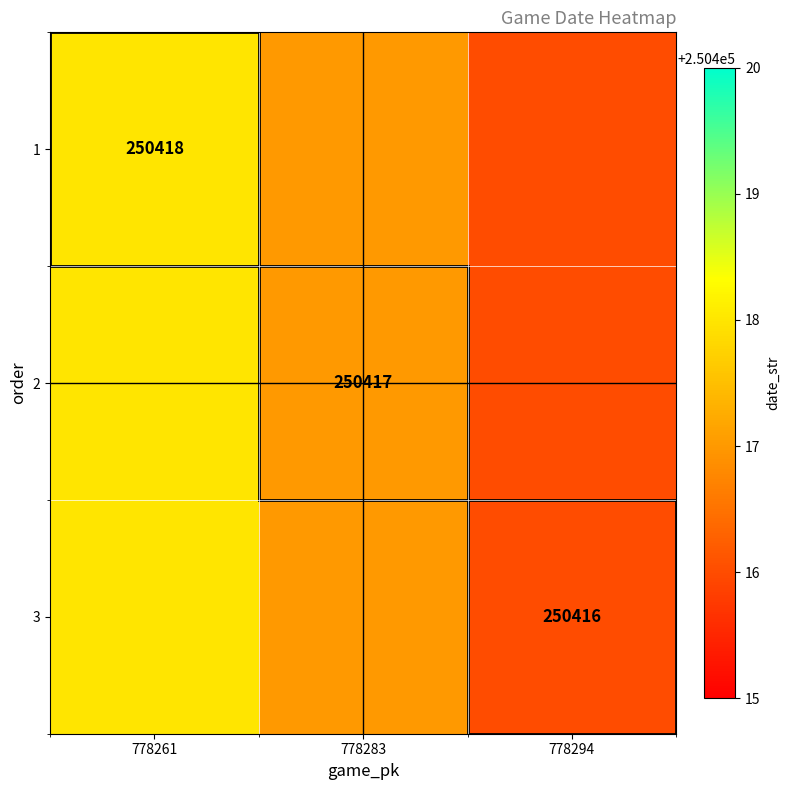

What is the smallest value displayed?

250416